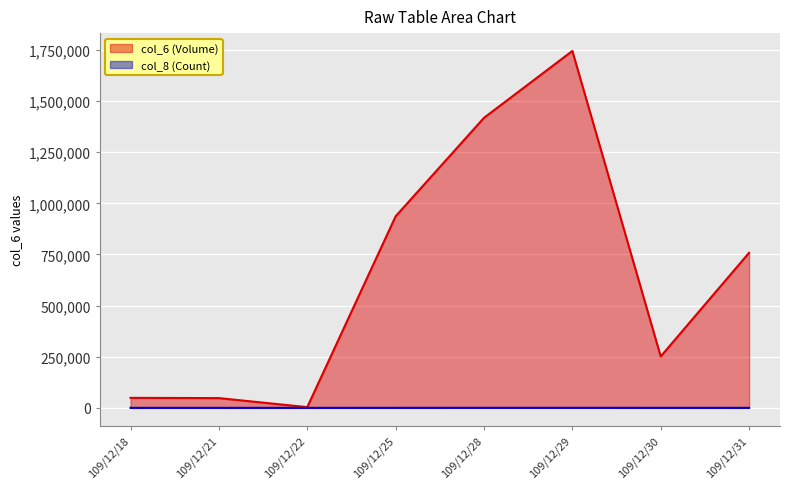

Reading left to right, transcribe all the data shown in this chart.

col_6 (Volume): 48860	47590	3400	936420	1417960	1744920	251330	758140
col_8 (Count): 8	7	1	35	71	92	20	41